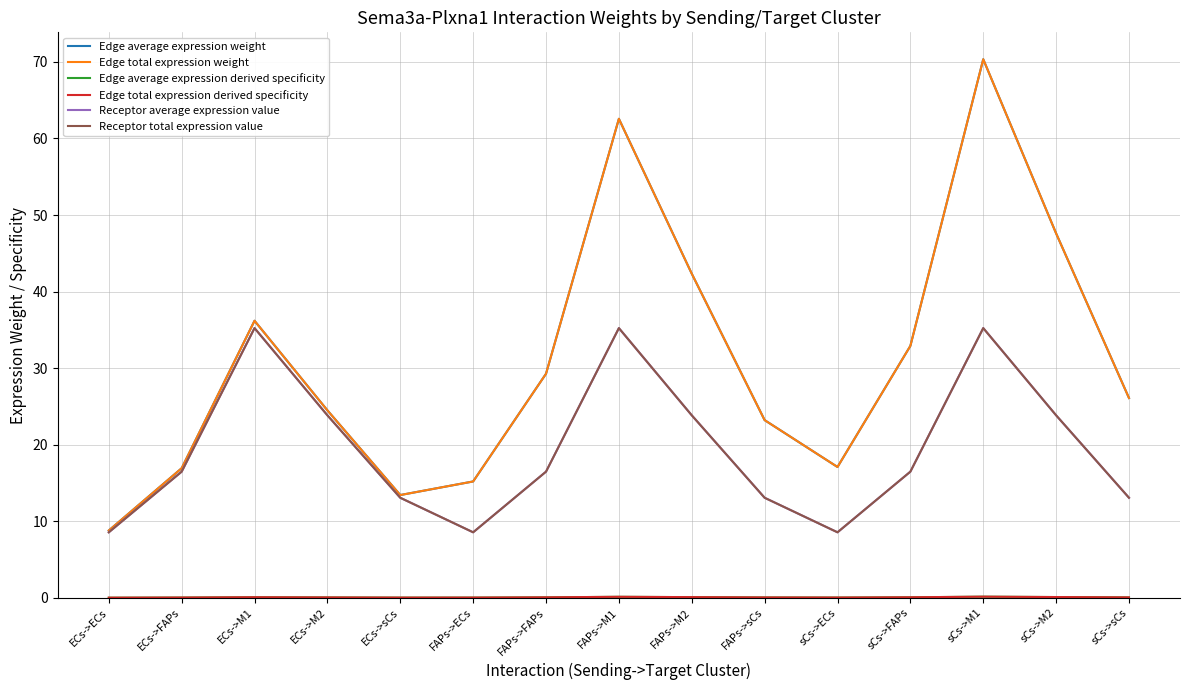

In Edge average expression derived specificity, how many points are lower than both neighbors (excluding endpoints)?

2